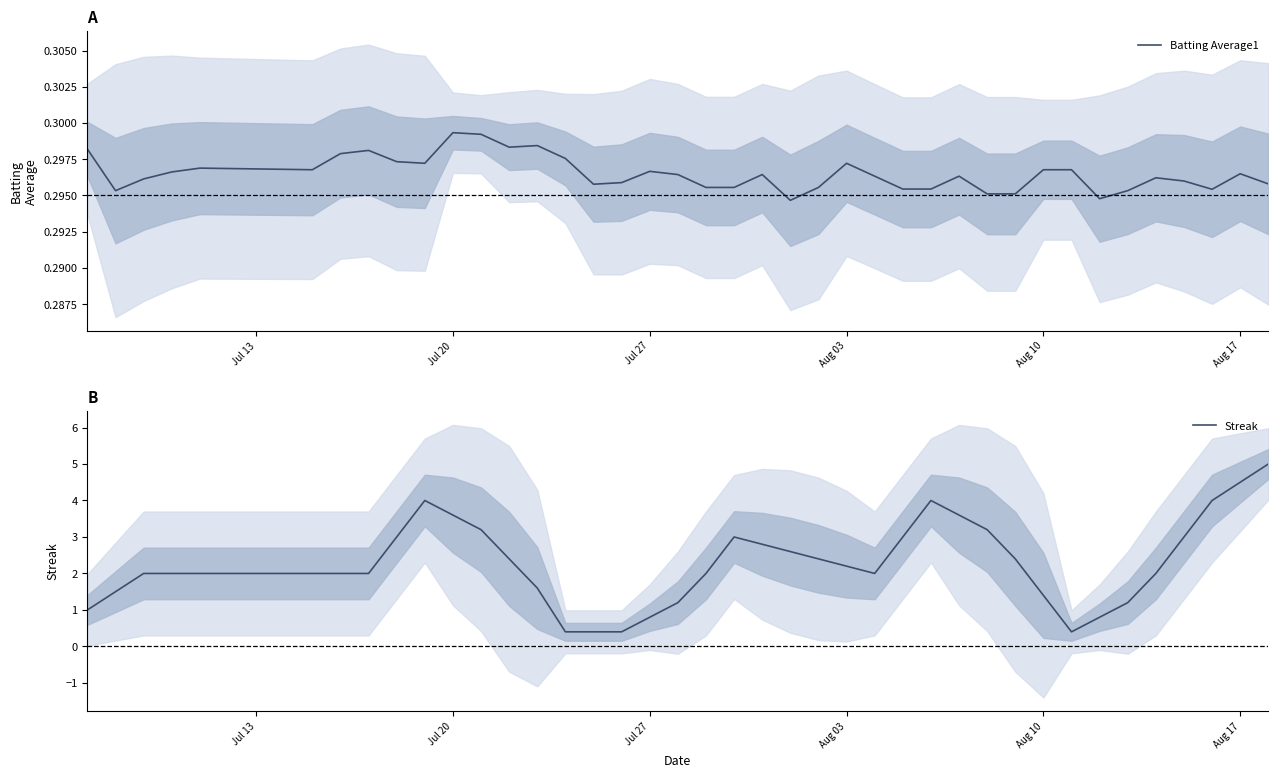

What is the minimum value shown in the chart?

0.3